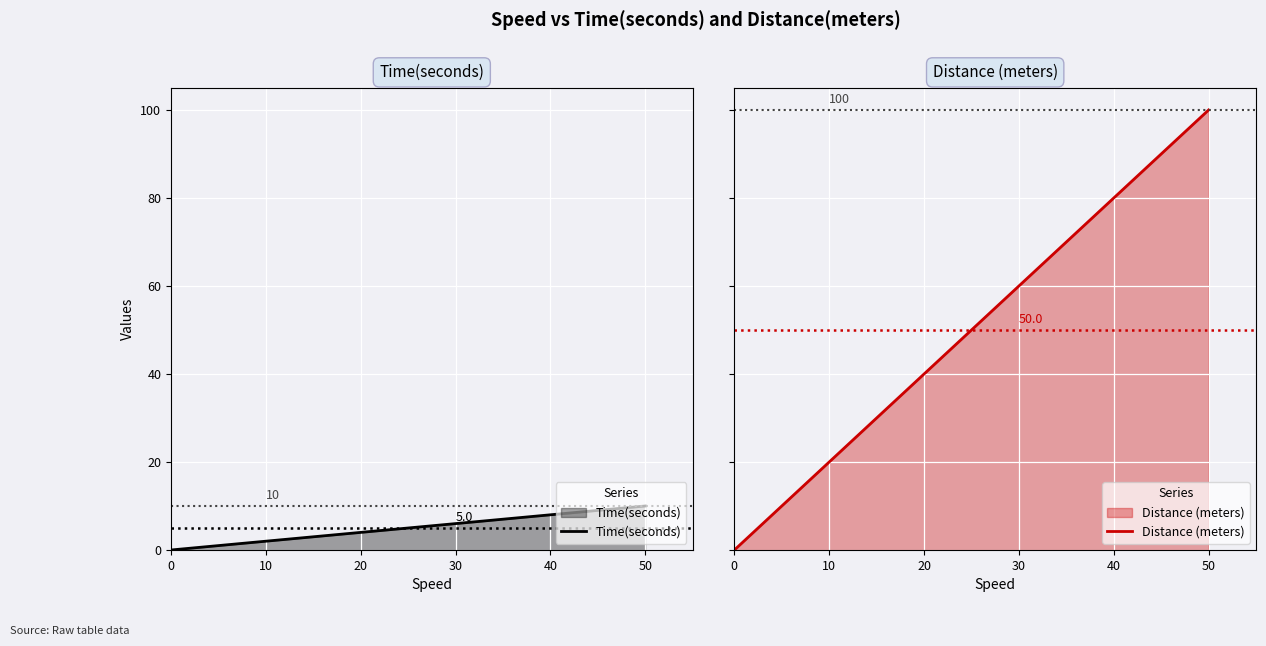

Reading right to left, transcribe all the data shown in this chart.

Time(seconds): 10	8	6	4	2	0
Distance (meters): 100	80	60	40	20	0